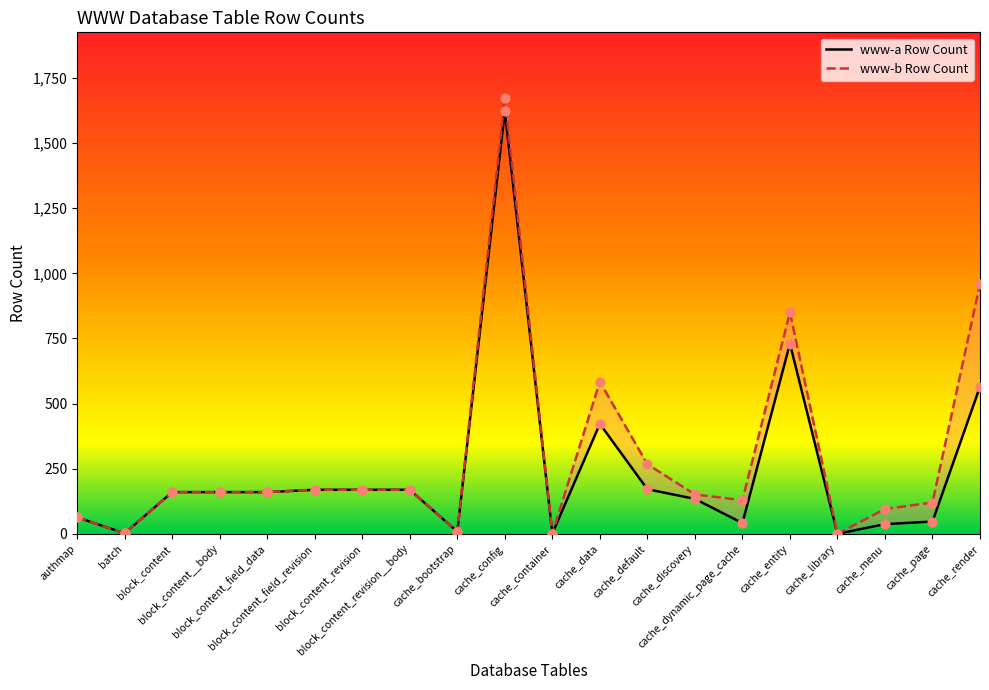

Which series has the largest total across all categories?

www-b Row Count